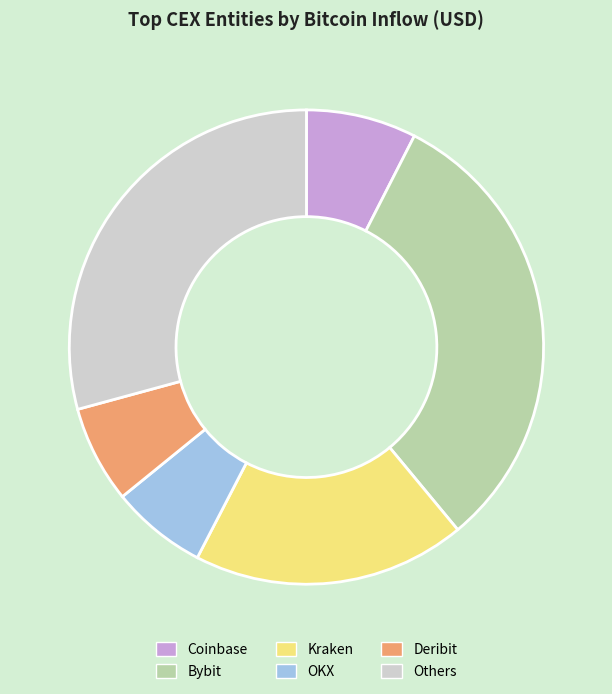

Combined, do Coinbase and Bybit account for over 50%?

No